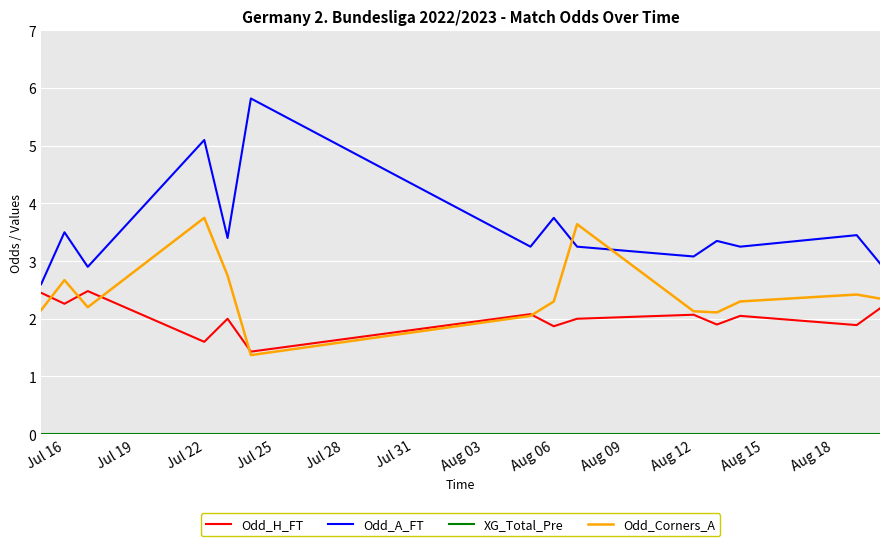

Which series has the largest range (max minus min)?

Odd_A_FT